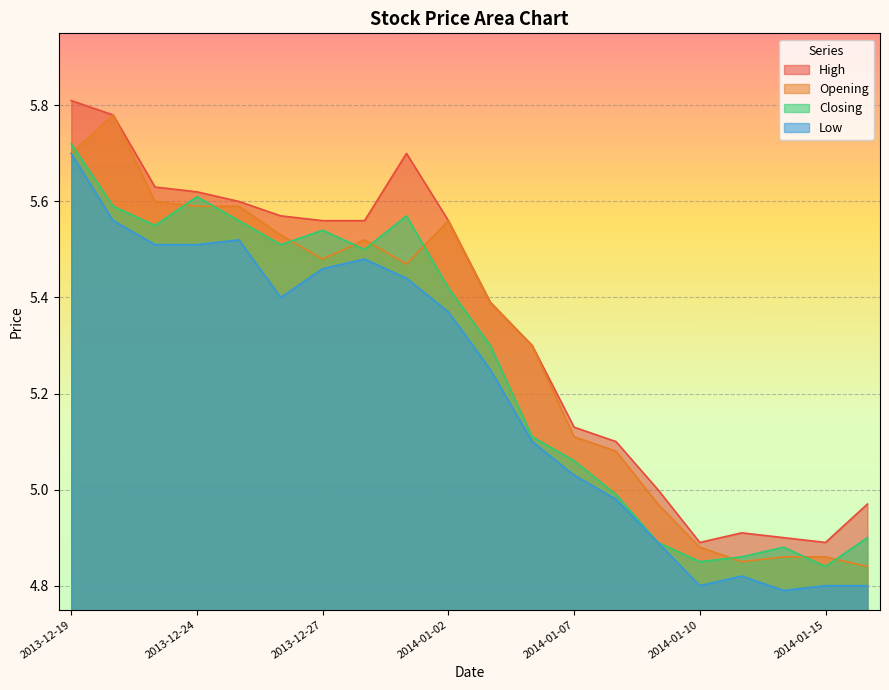

What is the difference between the maximum and second lowest values in the High series?

0.9